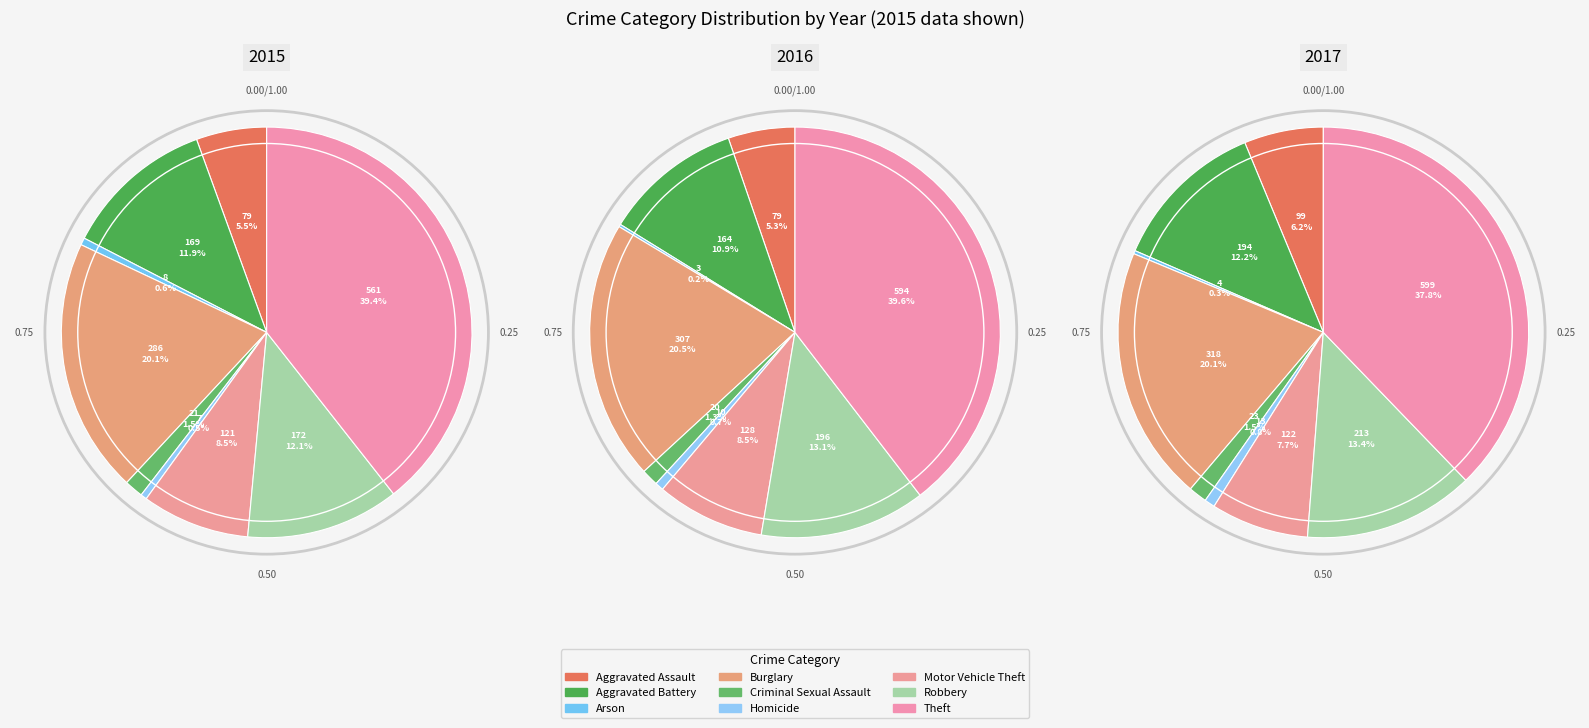

Which slice is the largest?

Theft